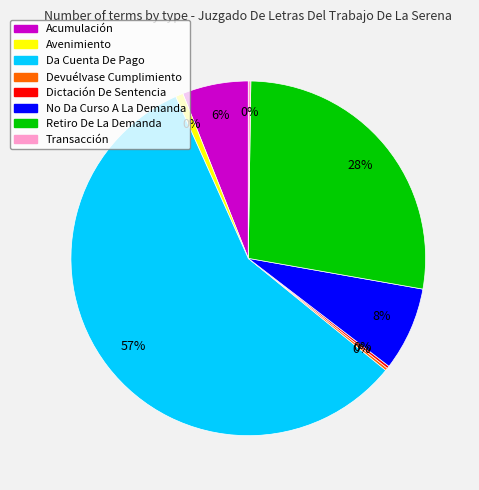

How many slices are in this pie chart?

8